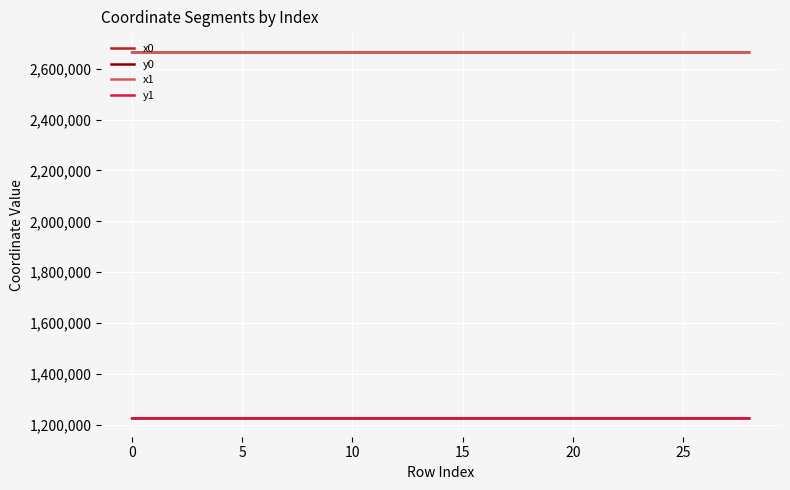

True or false: y0 and x0 cross at least once.

False